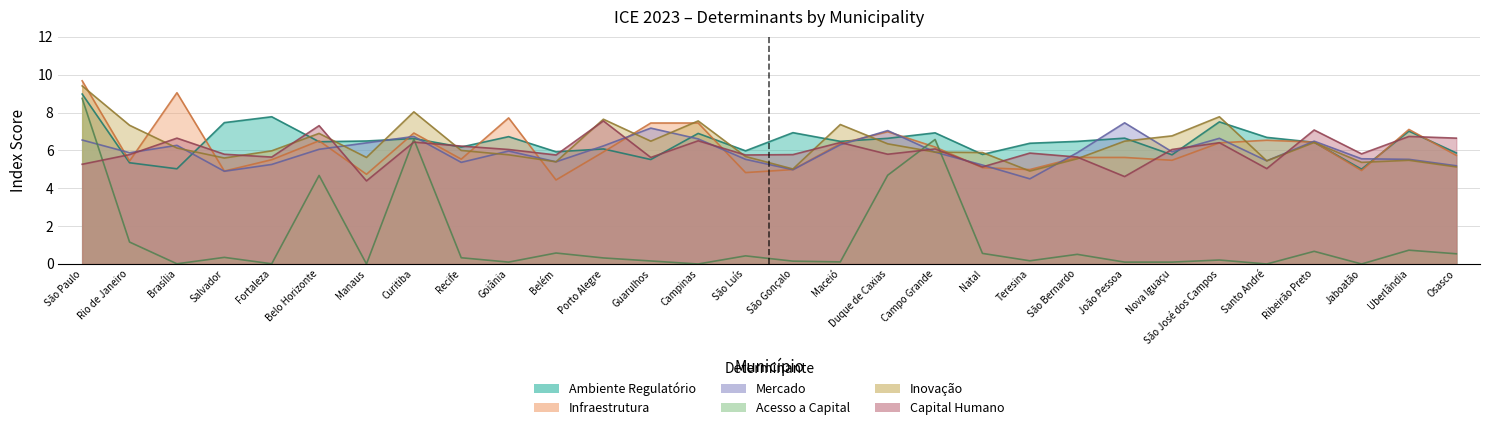

How many intersections are there between Inovação and Capital Humano?

13